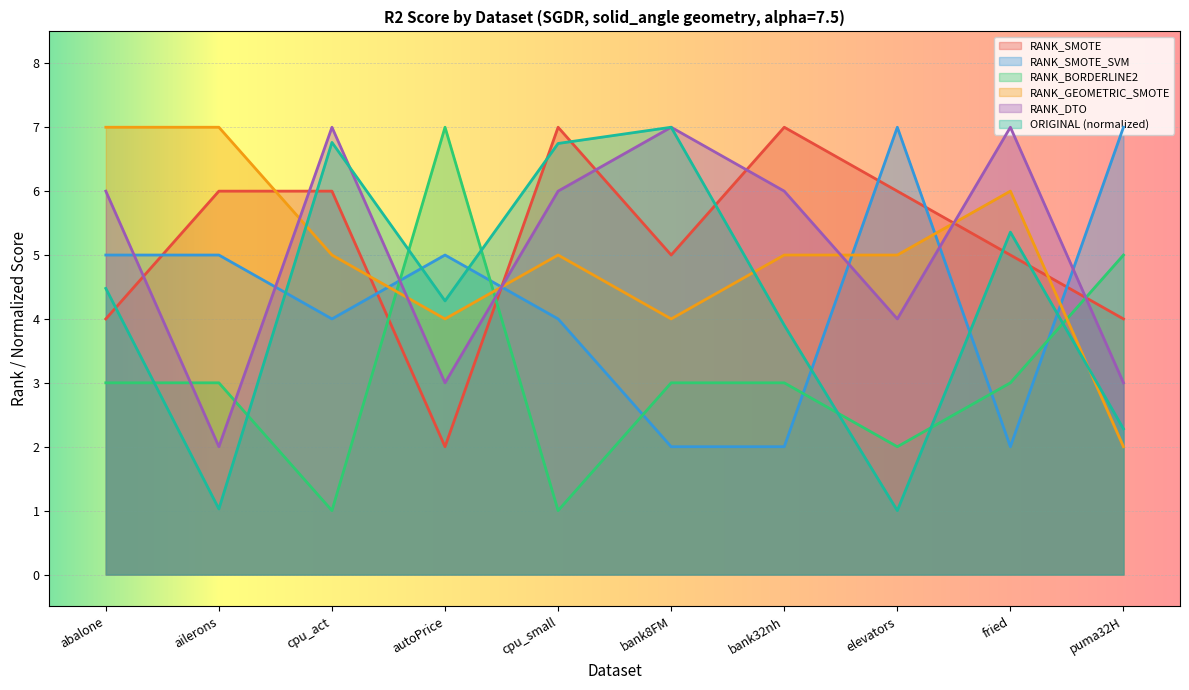

What is the label of the 10th point from the left?

puma32H